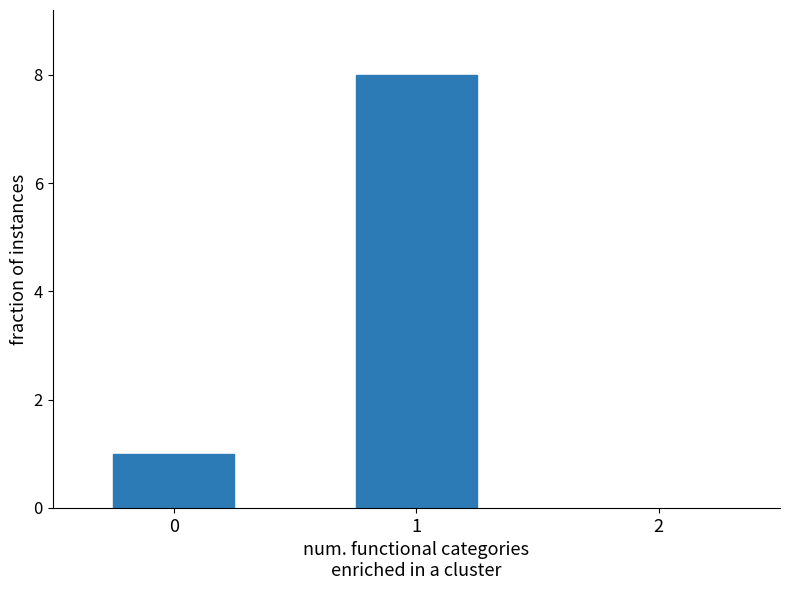

What is the change in value from 0 to 1?

+7